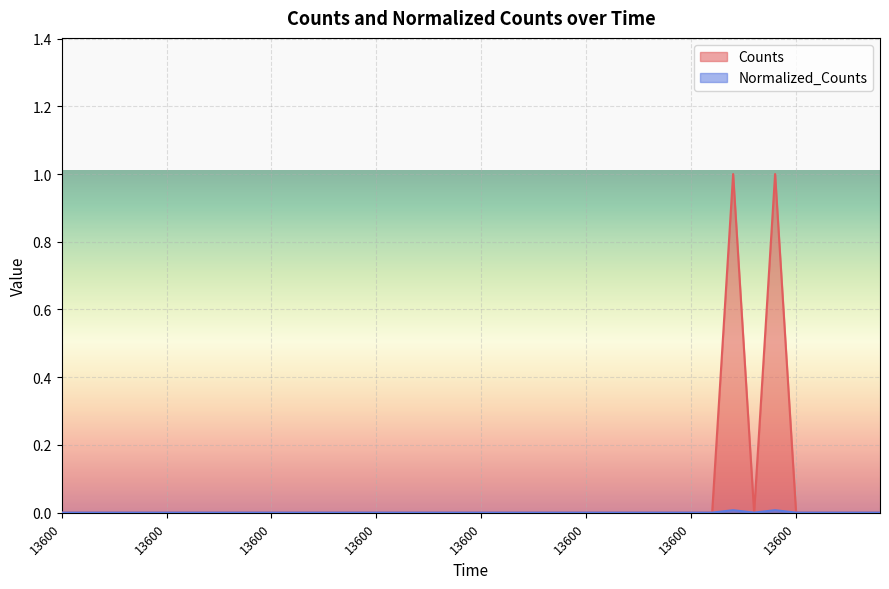

How many Normalized_Counts values are between 0 and 1?

40